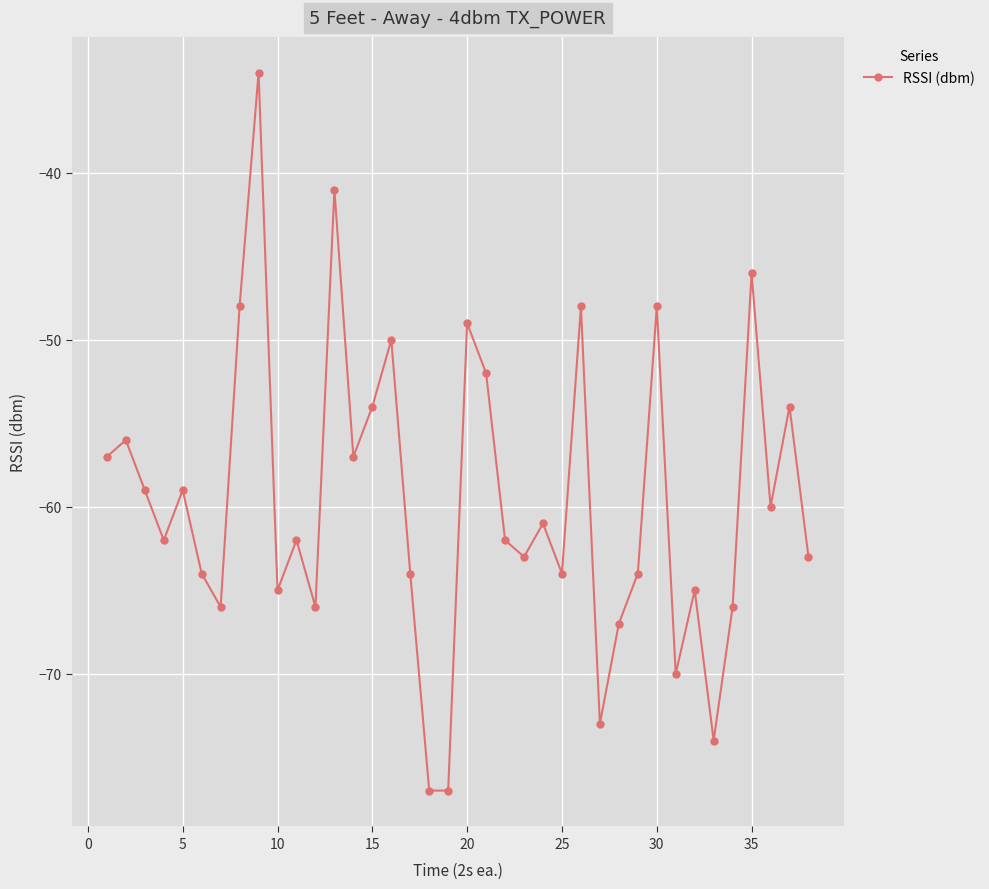

What is the greatest value displayed?

-34